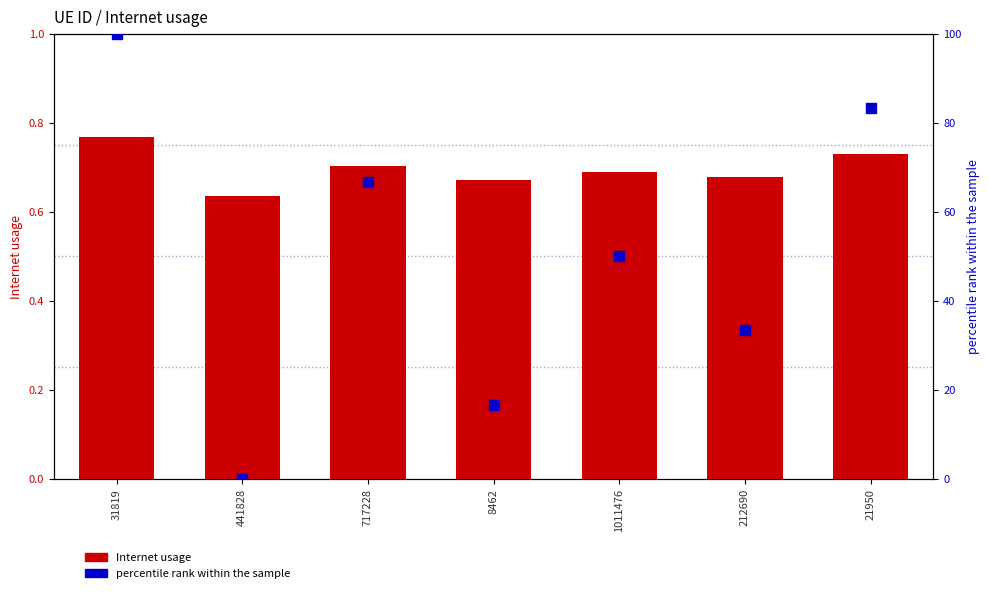

Which series has the largest total across all categories?

percentile rank within the sample